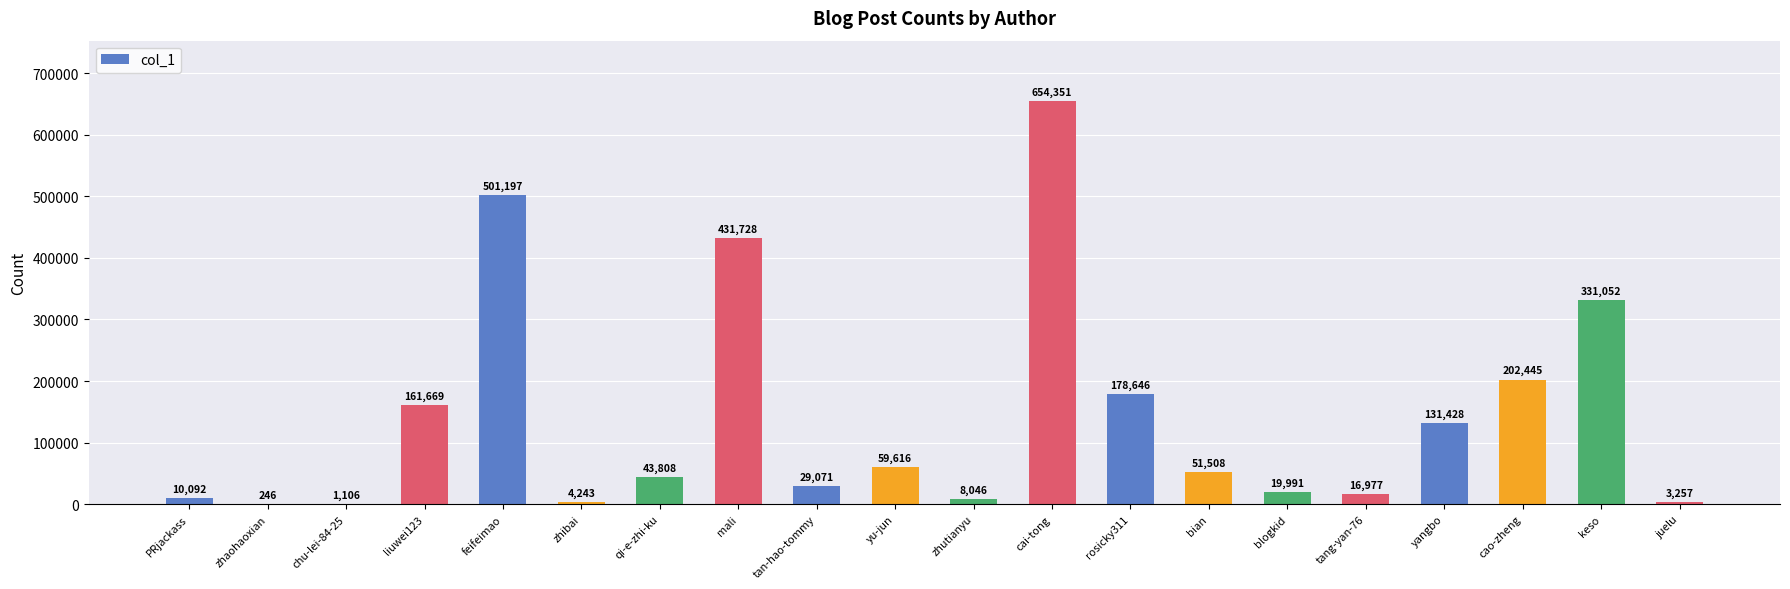

Which label corresponds to the largest value in the chart?

cai-tong